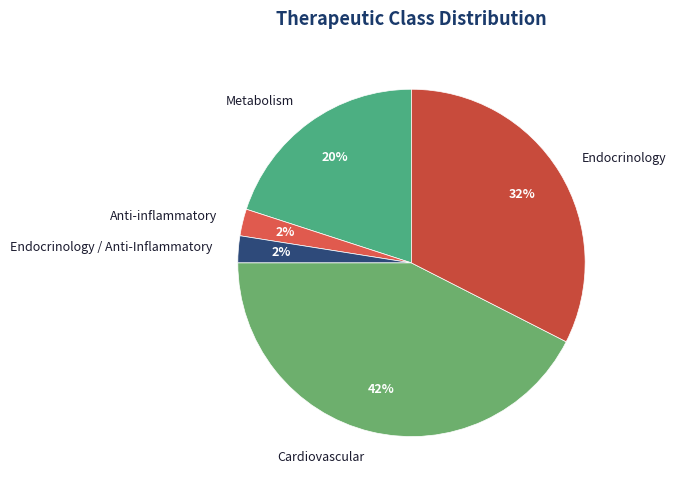

Which has a higher value, Cardiovascular or Metabolism?

Cardiovascular